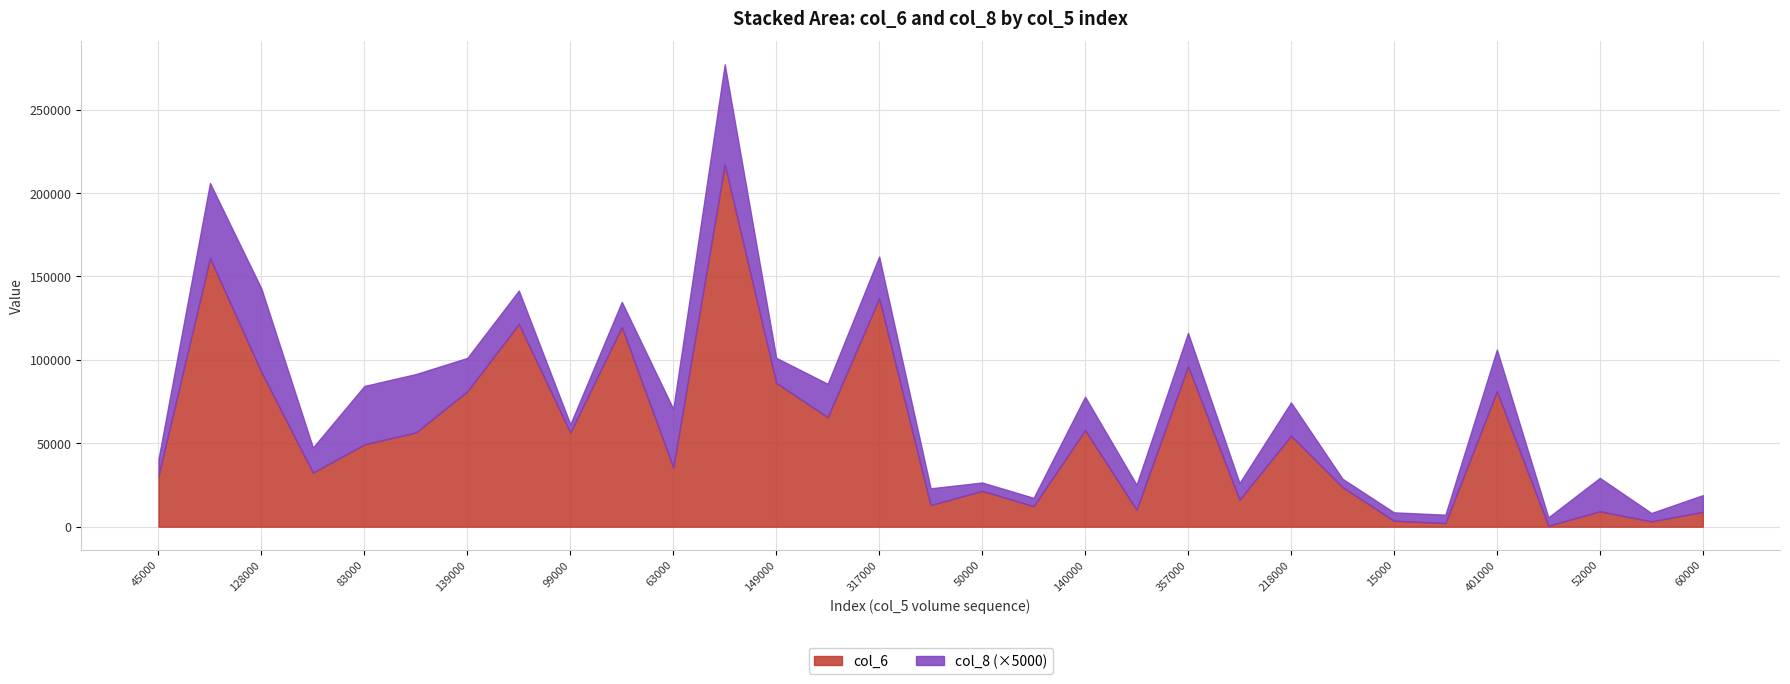

At which label does col_8 reach its peak?

11